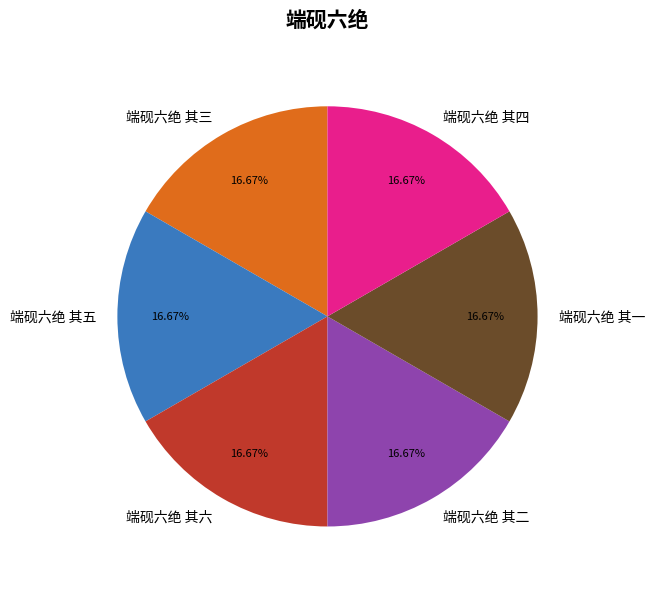

How many slices are in this pie chart?

6